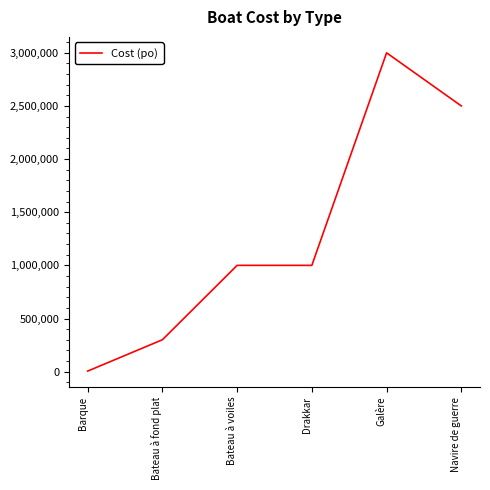

What is the difference between the maximum and minimum values?

2995000